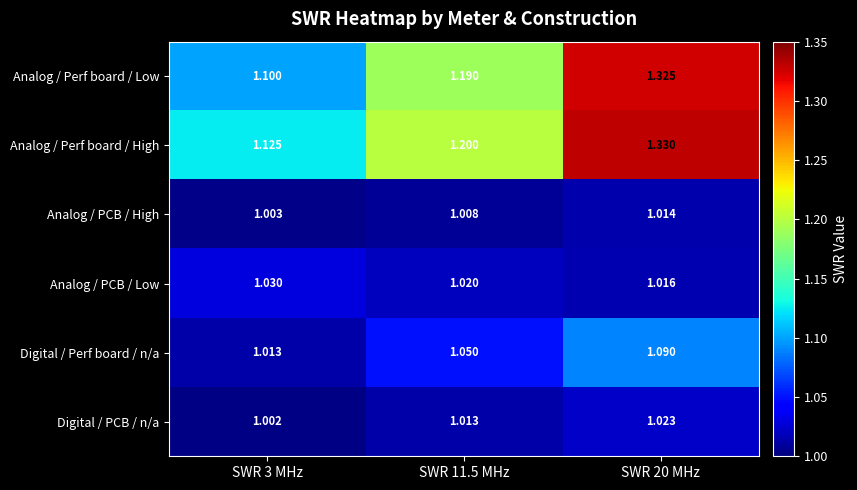

List the series in order of their peak value, highest first.

Analog / Perf board / High, Analog / Perf board / Low, Digital / Perf board / n/a, Analog / PCB / Low, Digital / PCB / n/a, Analog / PCB / High